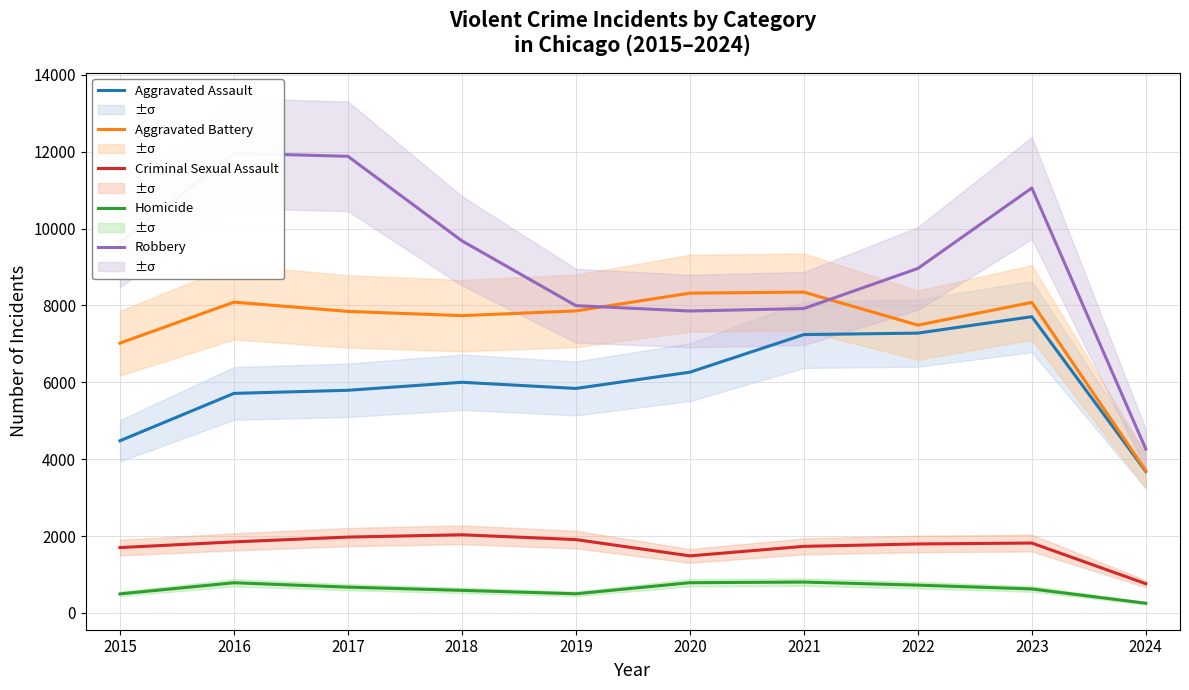

In Criminal Sexual Assault, how many points are lower than both neighbors (excluding endpoints)?

1